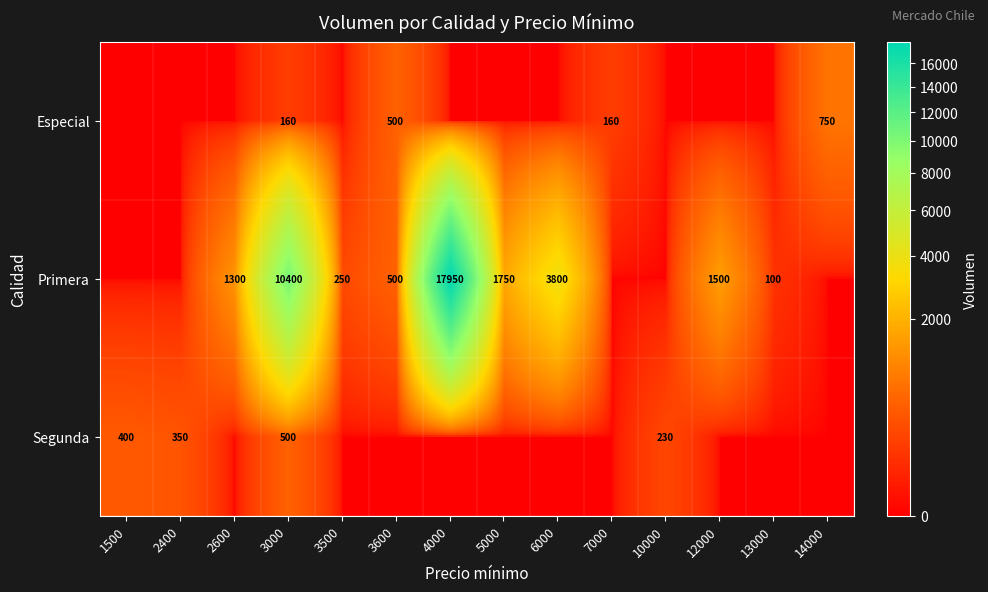

The Segunda series shows 96 at 10000. True or false?

False